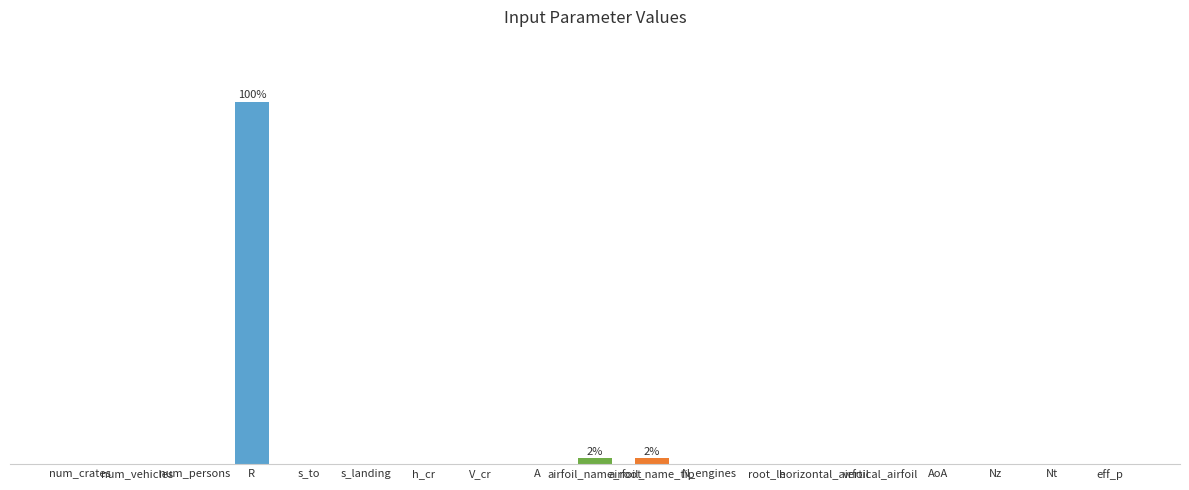

Reading left to right, what are all the values shown in this chart?

num_crates=0.0	num_vehicles=0.0	num_persons=0.0	R=100.0	s_to=0.0	s_landing=0.0	h_cr=0.1	V_cr=0.0	A=0.0	airfoil_name_root=1.6	airfoil_name_tip=1.6	N_engines=0.0	root_le=0.0	horizontal_airfoil=0.0	vertical_airfoil=0.0	AoA=0.0	Nz=0.0	Nt=0.0	eff_p=0.0